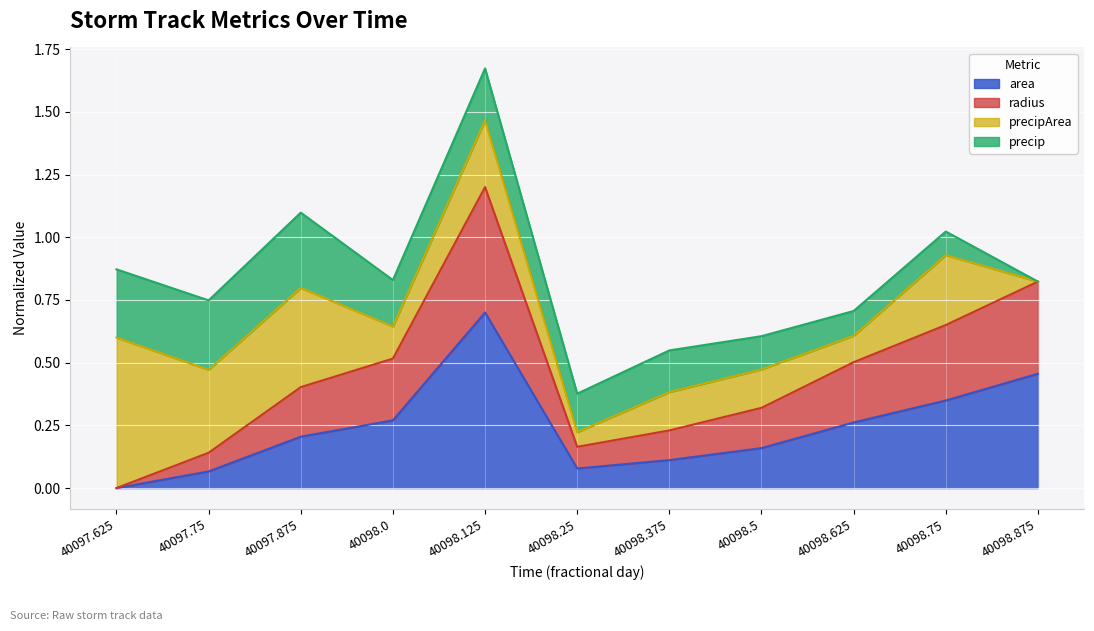

What position from the right is 40097.875?

9